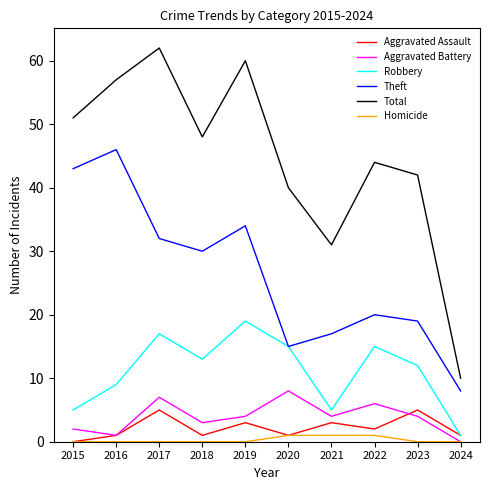

Which series has the largest range (max minus min)?

Total